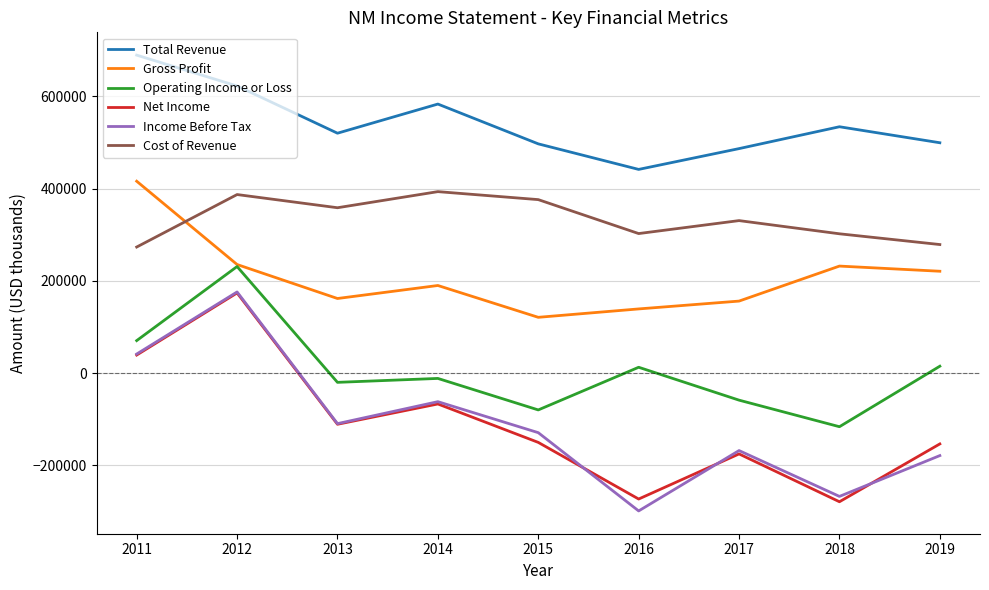

Which series has the largest range (max minus min)?

Income Before Tax